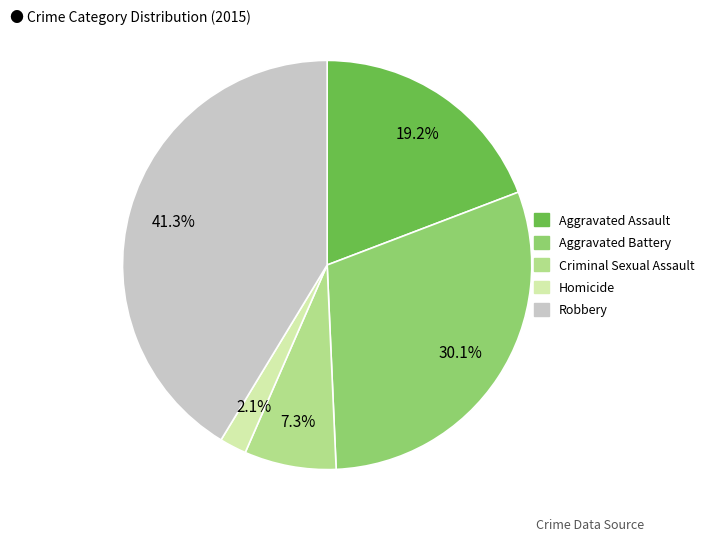

Is Aggravated Battery the majority of the pie?

No